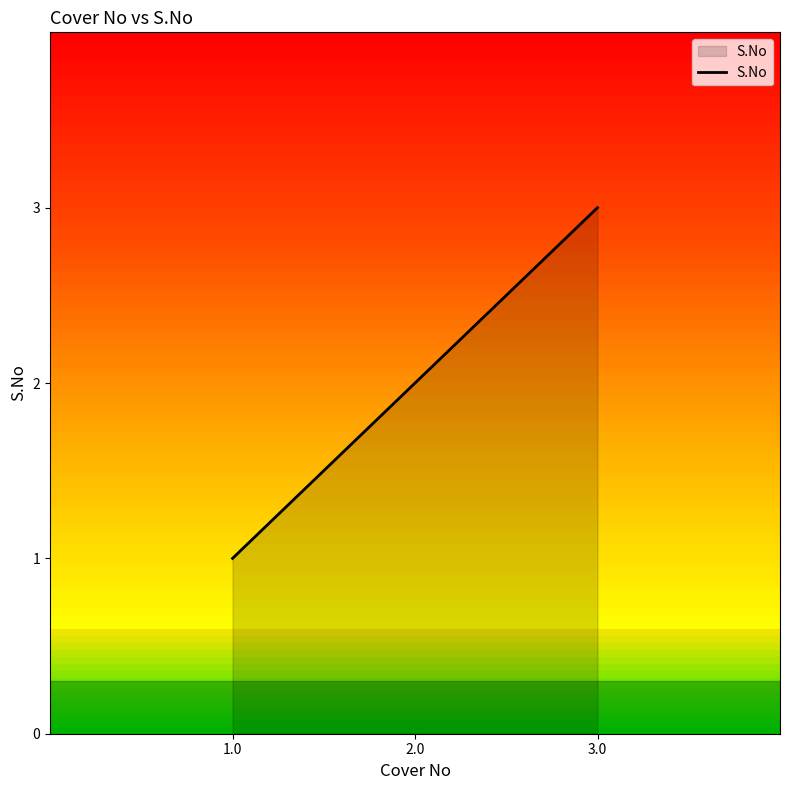

What position from the left is 1.0?

1